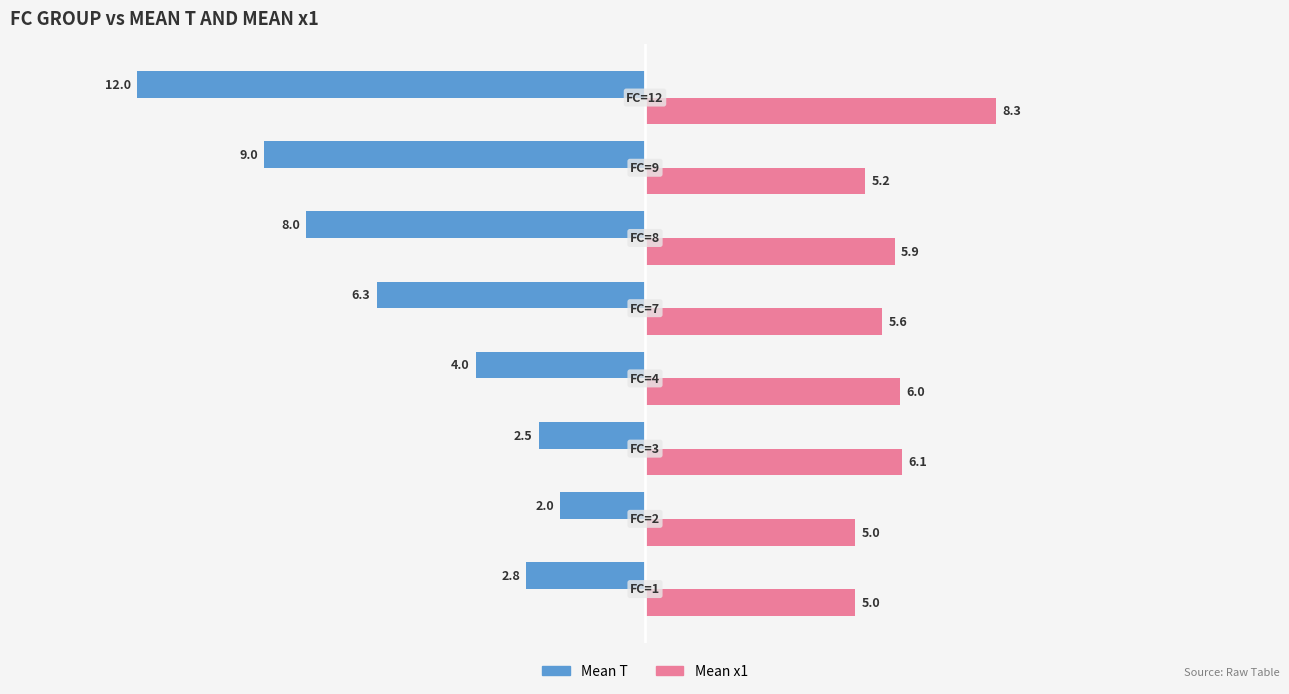

What is the highest value of the Mean x1 series?

8.3